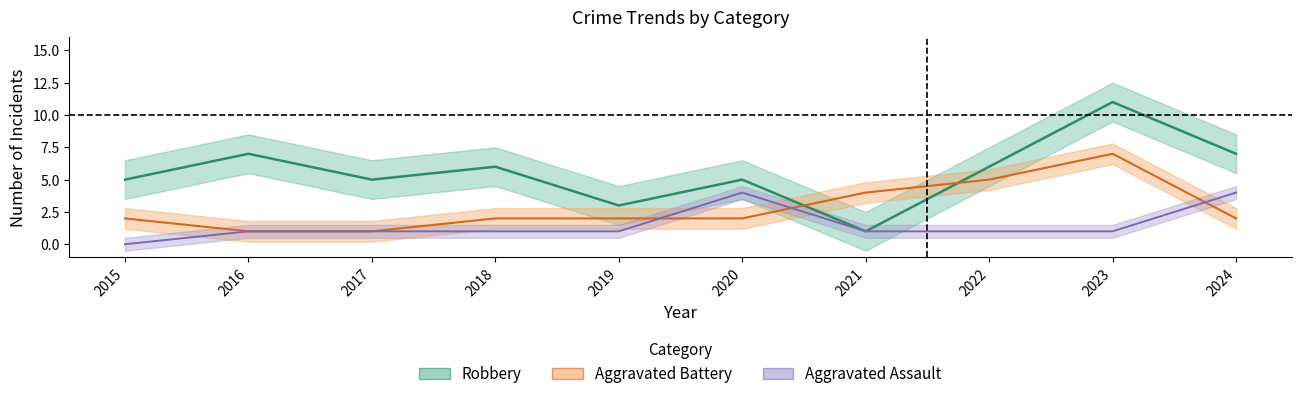

True or false: Robbery and Aggravated Assault cross at least once.

False